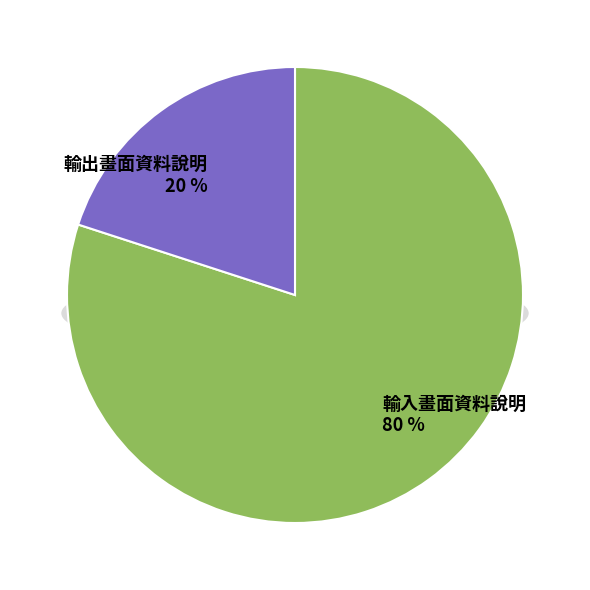

Rank the categories by value from lowest to highest.

輸出畫面資料說明, 輸入畫面資料說明